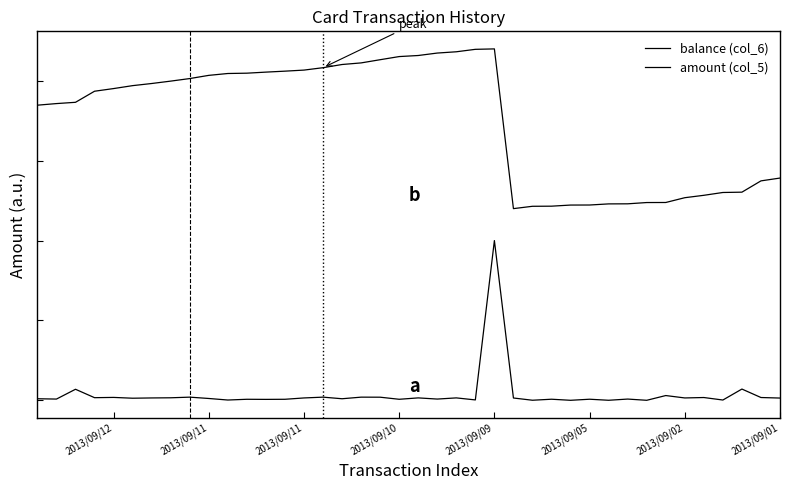

Which series has the largest total across all categories?

balance (col_6)